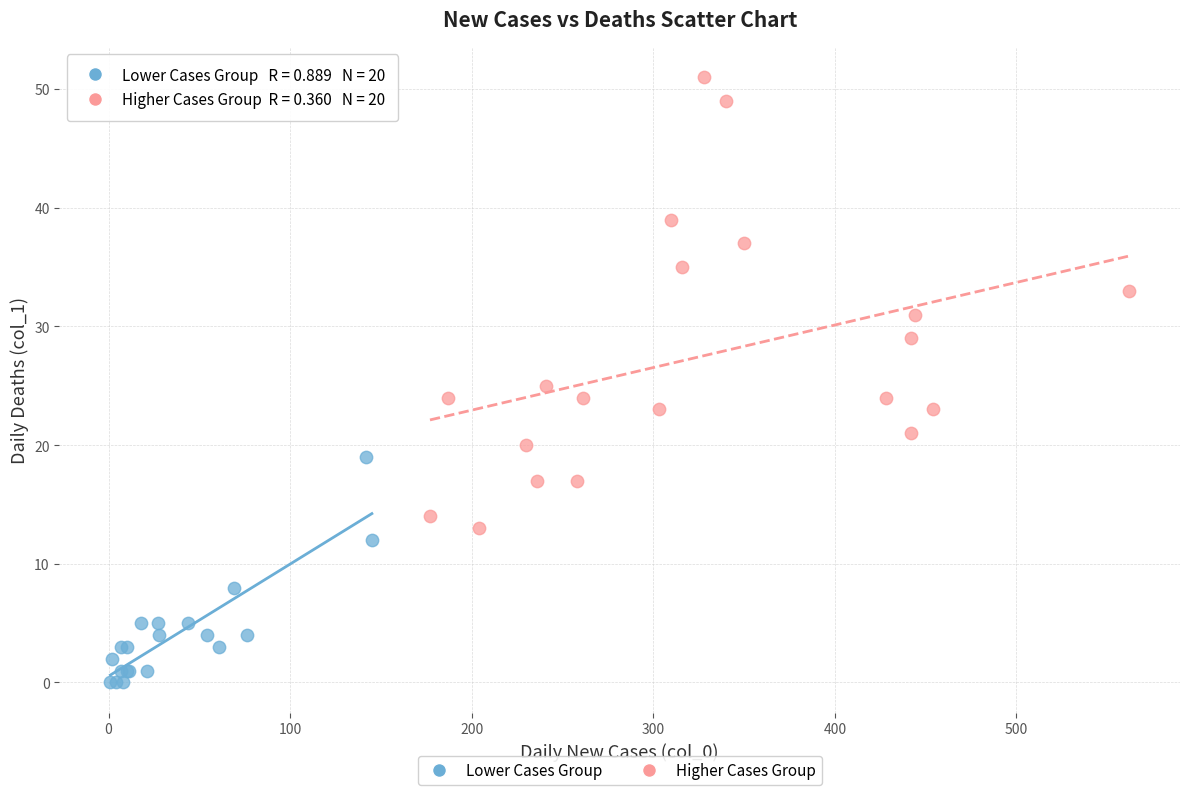

Which series reaches the minimum Y coordinate?

Lower Cases Group